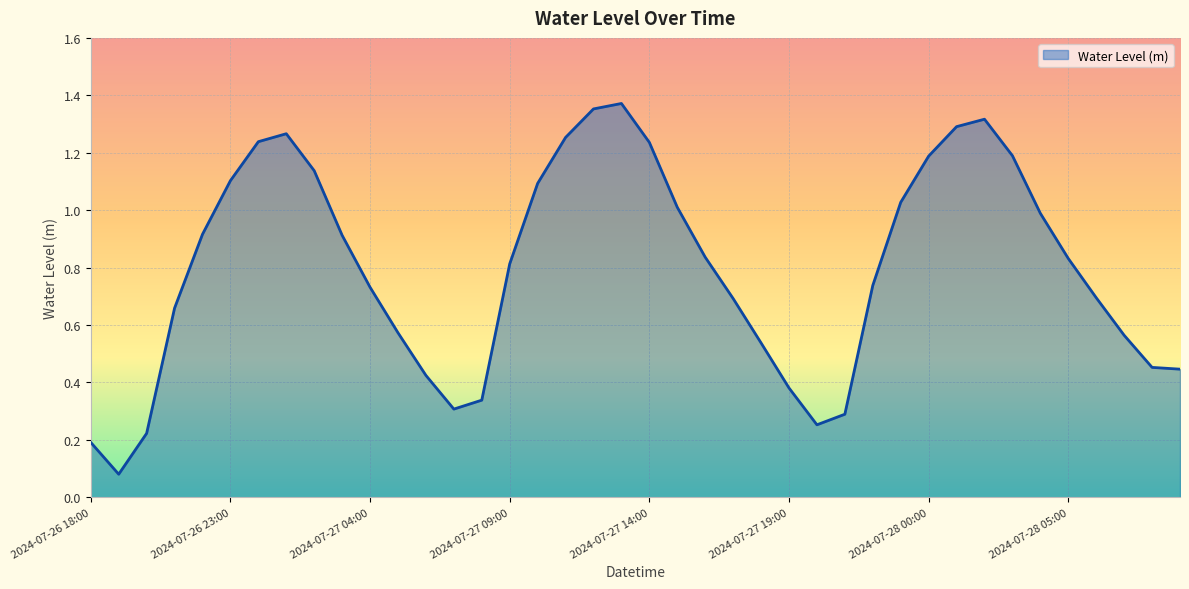

How many interior local peaks (higher than both neighbors) does the data have?

3